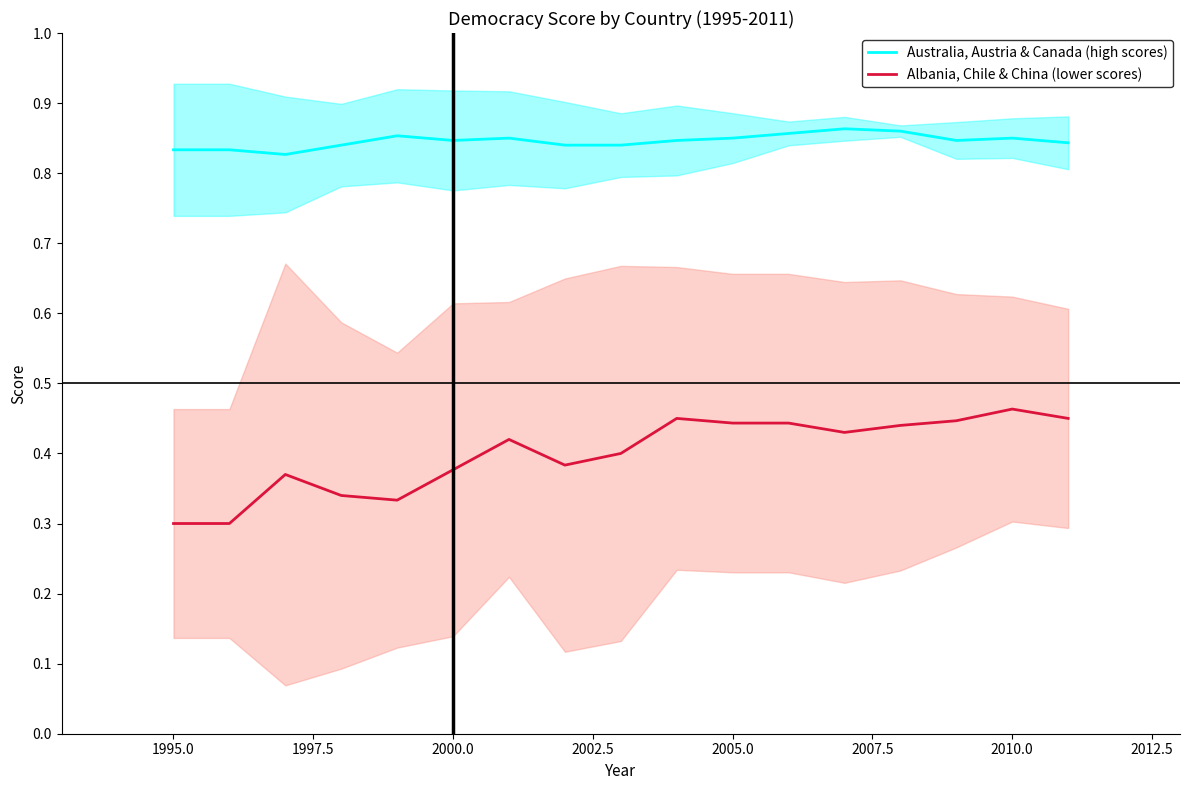

True or false: Australia, Austria & Canada (high scores) and Albania, Chile & China (lower scores) cross at least once.

False